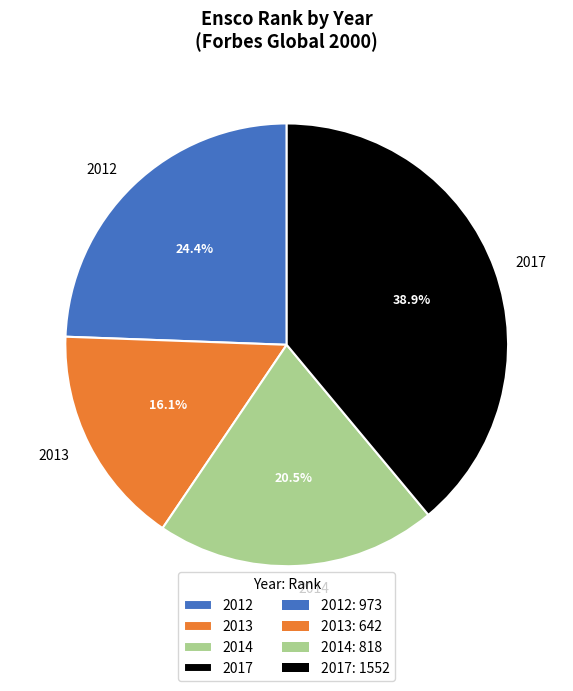

How many segments does this pie chart have?

4